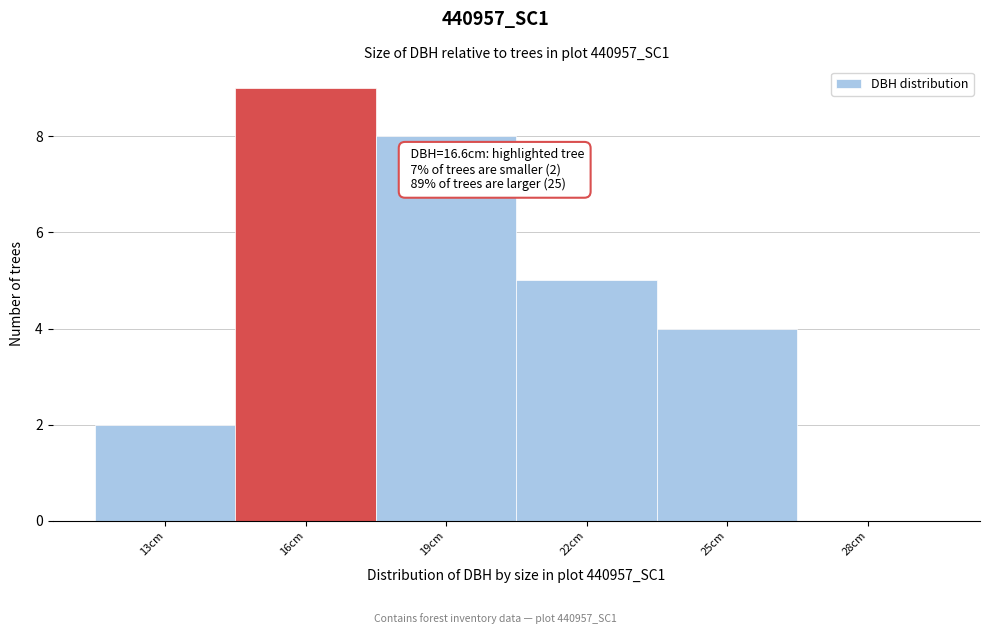

Reading right to left, transcribe all the data shown in this chart.

28cm=0	25cm=4	22cm=5	19cm=8	16cm=9	13cm=2